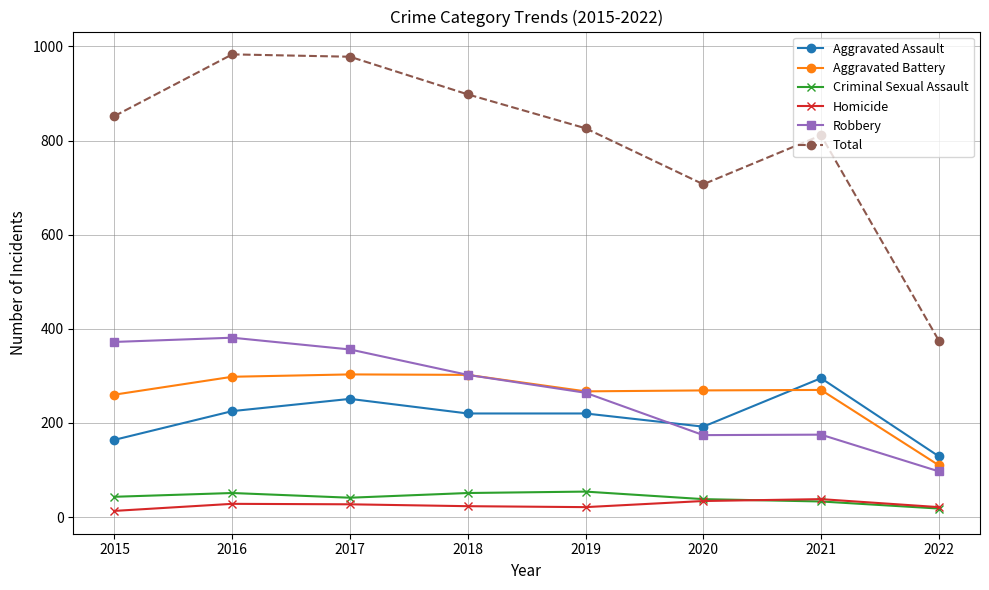

What is the value of the Criminal Sexual Assault point at the 7th from the left?

33